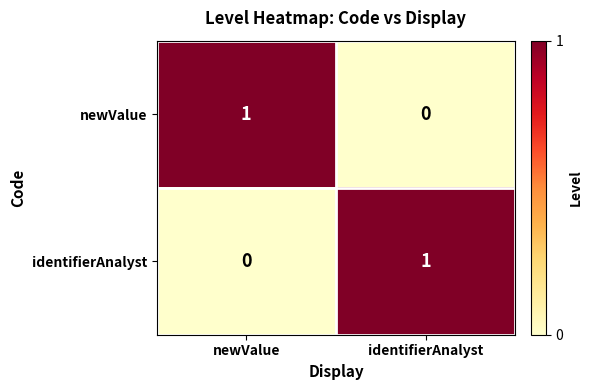

True or false: identifierAnalyst has a value of -1 at newValue.

False